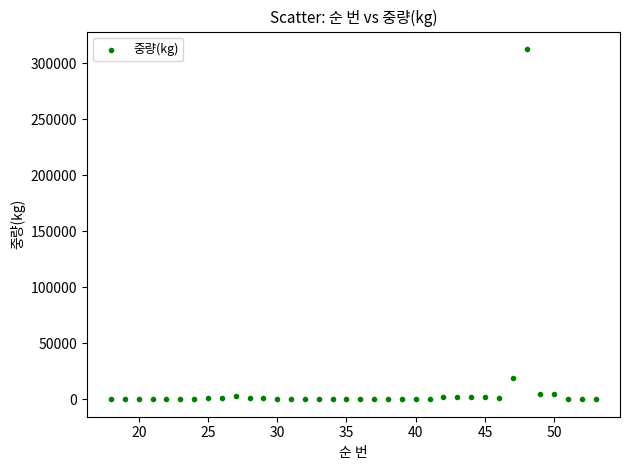

What Y value in the scatter plot is closest to 156241?

18921.6